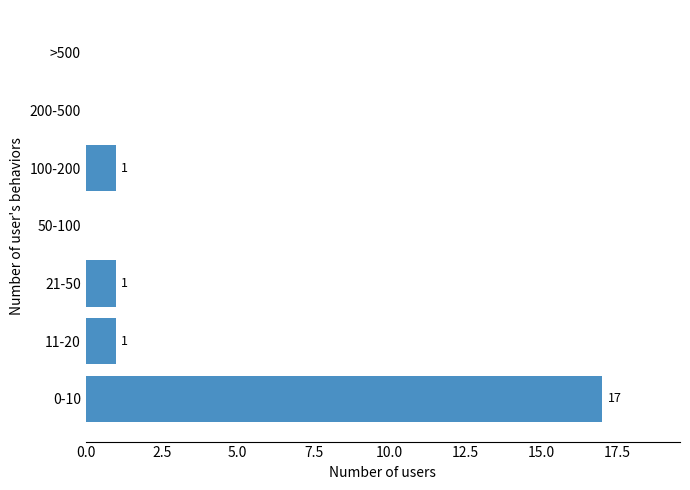

Reading top to bottom, transcribe all the data shown in this chart.

>500=0	200-500=0	100-200=1	50-100=0	21-50=1	11-20=1	0-10=17